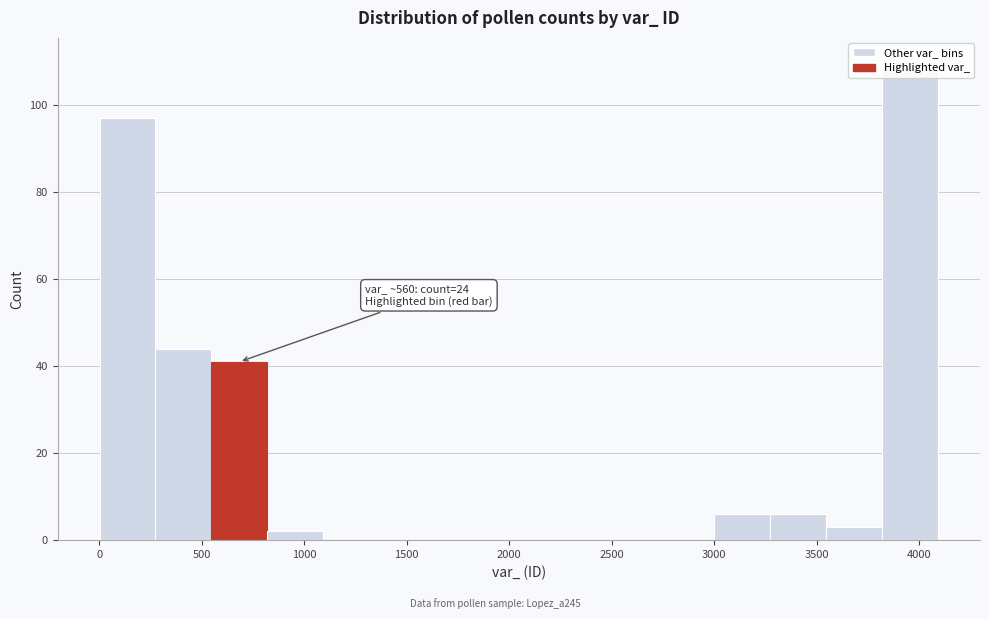

Over which range of the x-axis is the bar tallest?

3800 to 4100